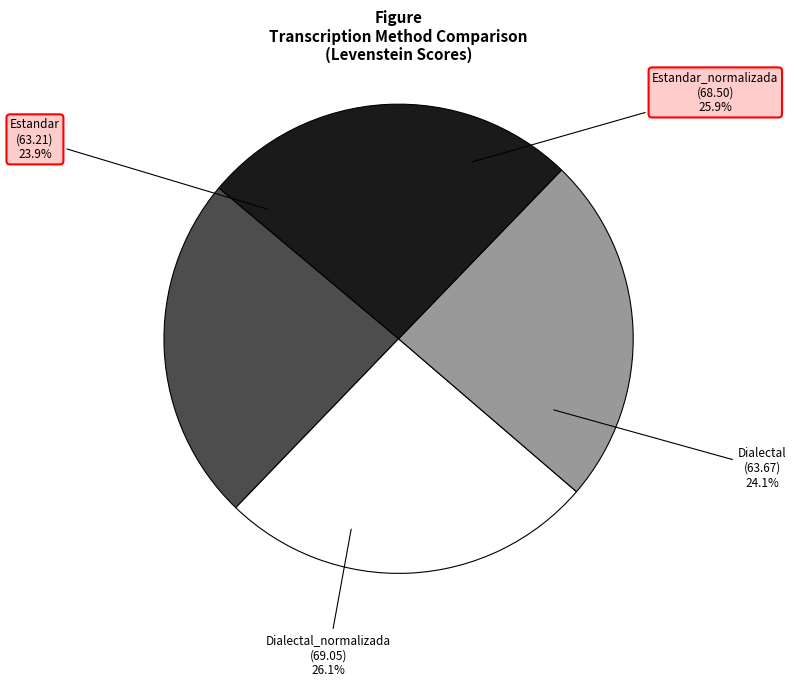

Which category has the biggest portion of the pie?

Dialectal_normalizada